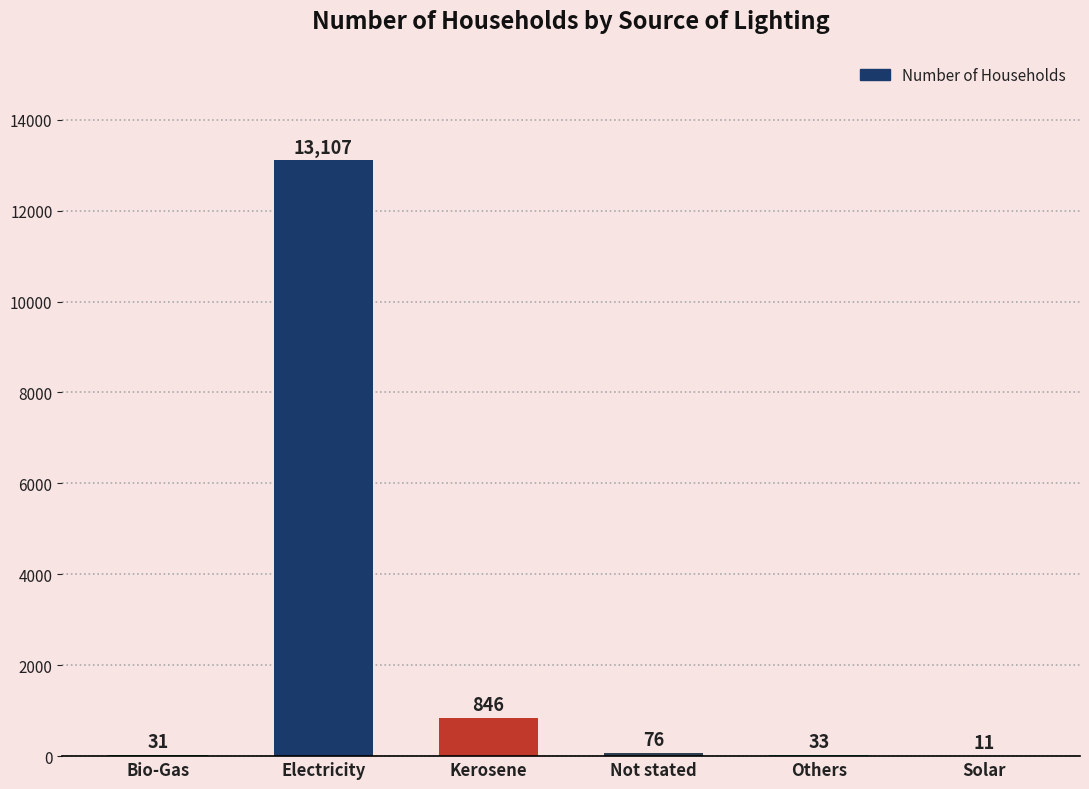

What is the greatest value displayed?

13107